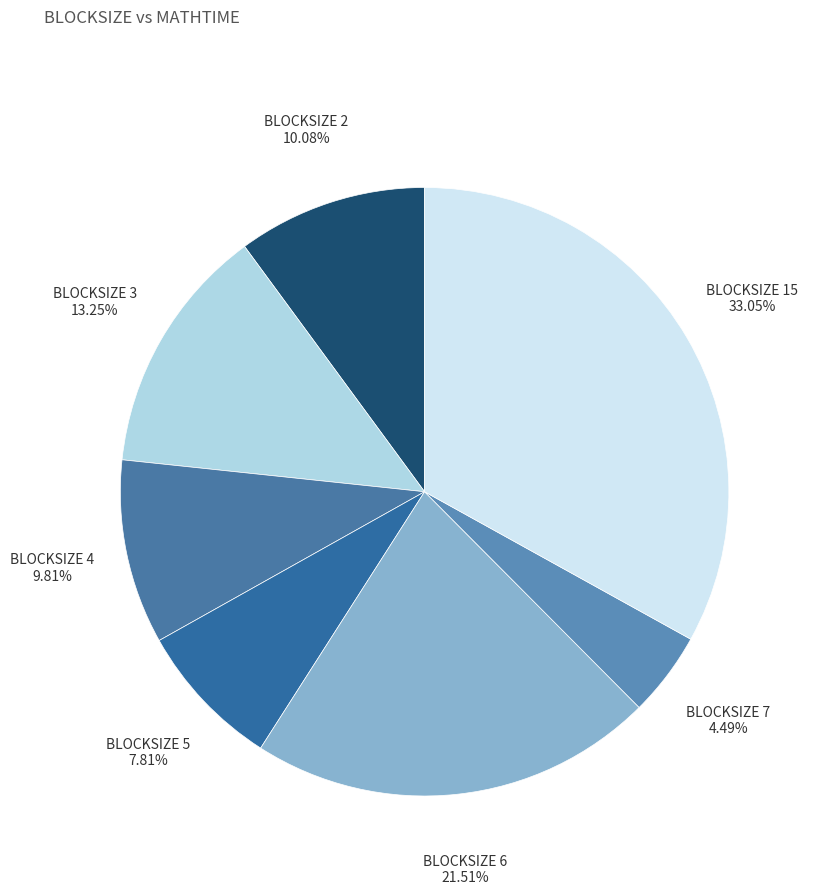

Which slice is the largest?

BLOCKSIZE 15